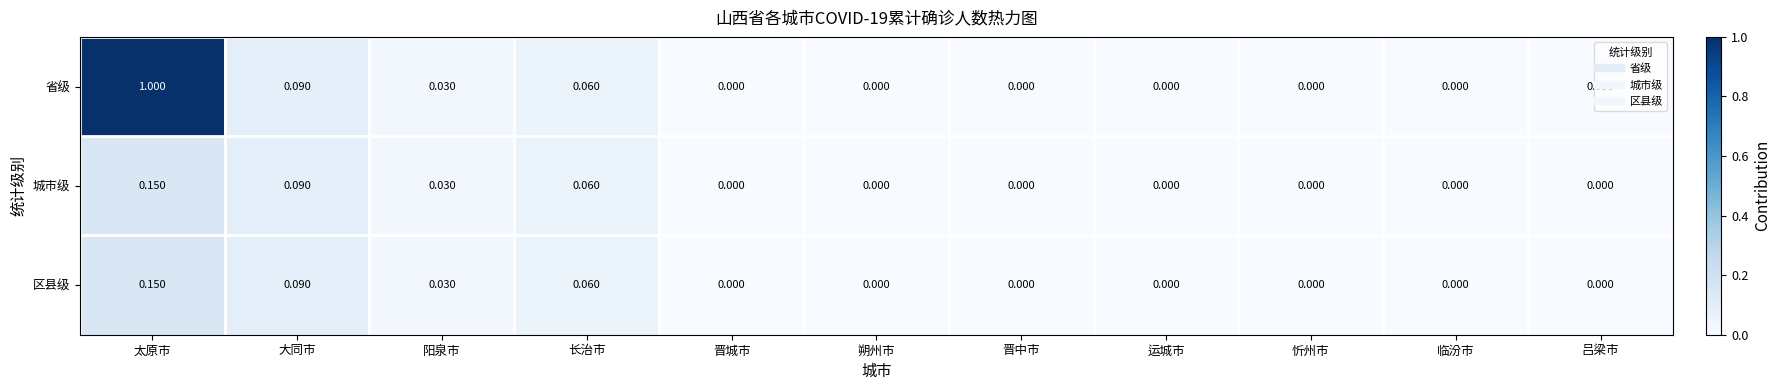

At which label does 城市级 reach its peak?

太原市